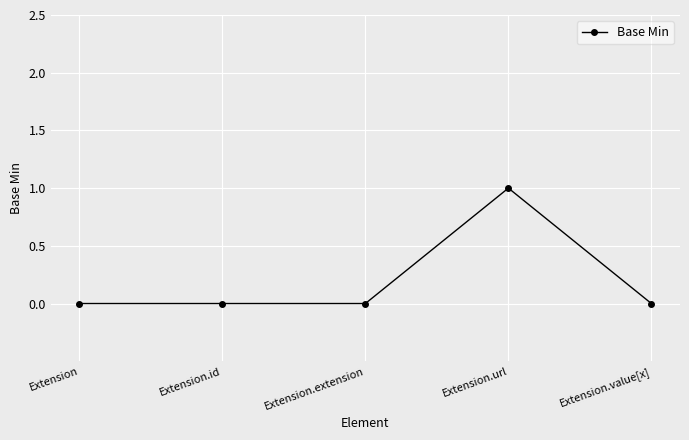

Reading right to left, transcribe all the data shown in this chart.

0	1	0	0	0